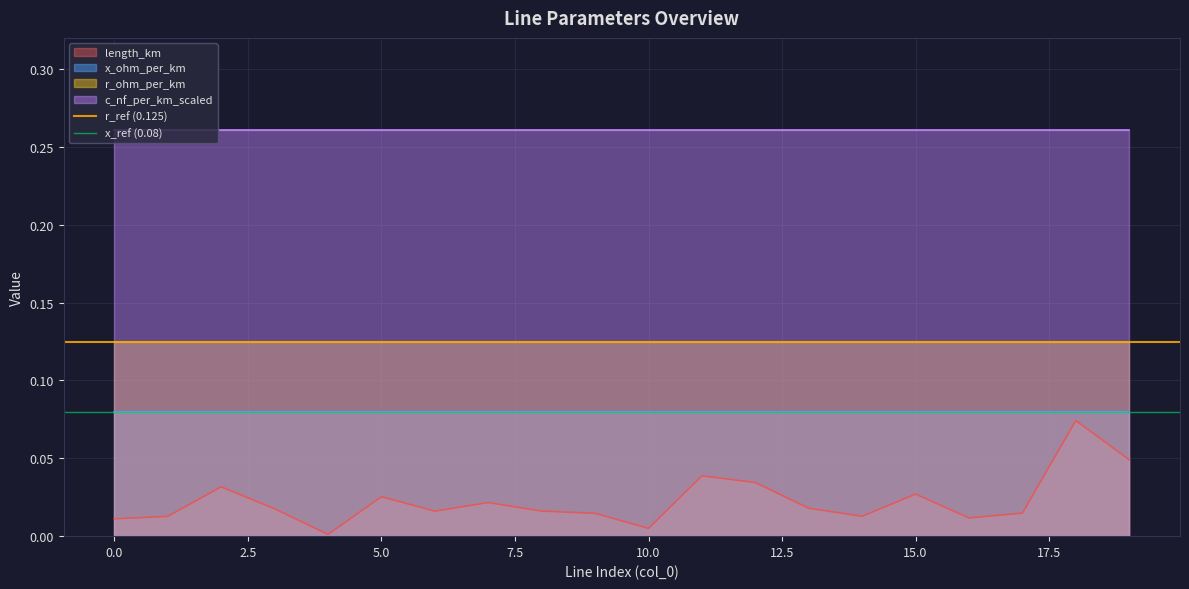

Rank the series at 0.0 from lowest to highest value.

x_ref (0.08), r_ref (0.125)